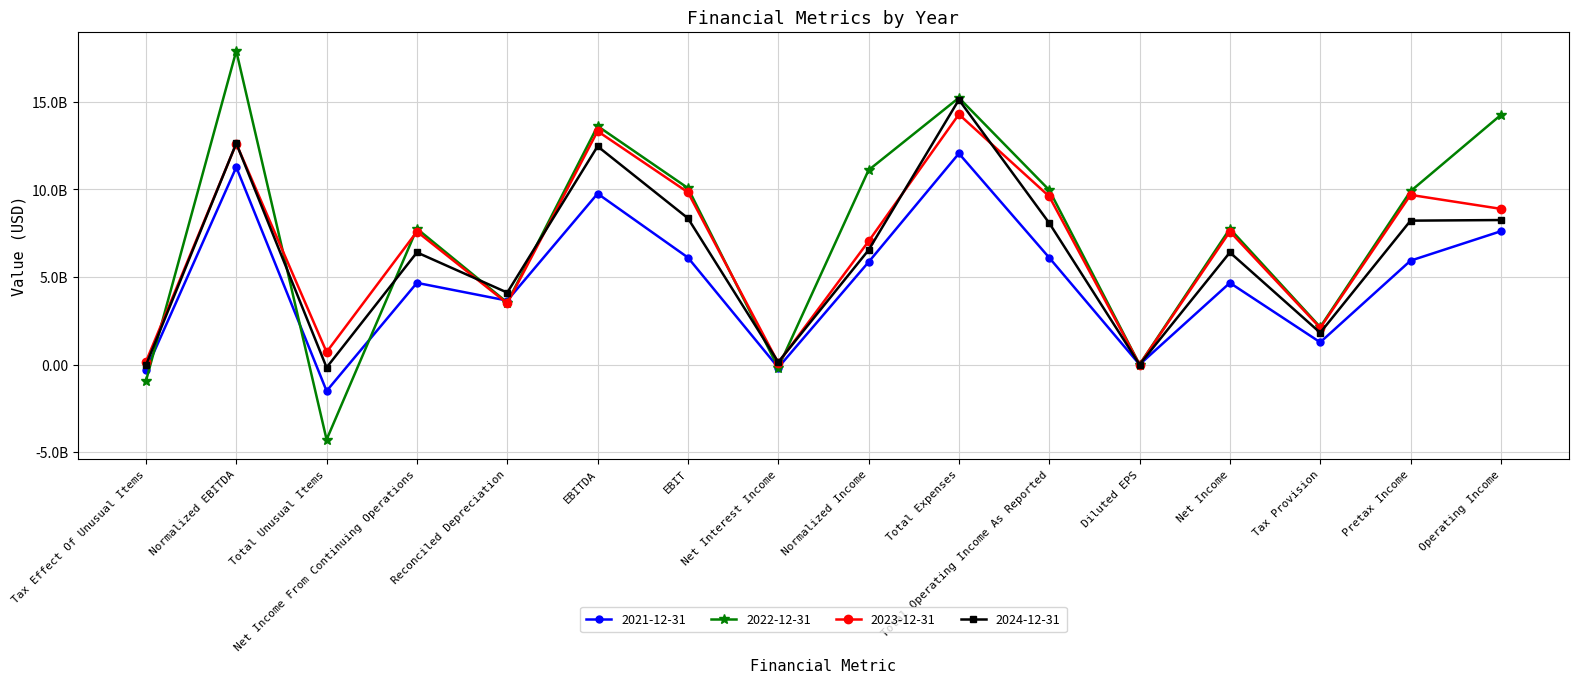

How many categories are shown in the chart?

16